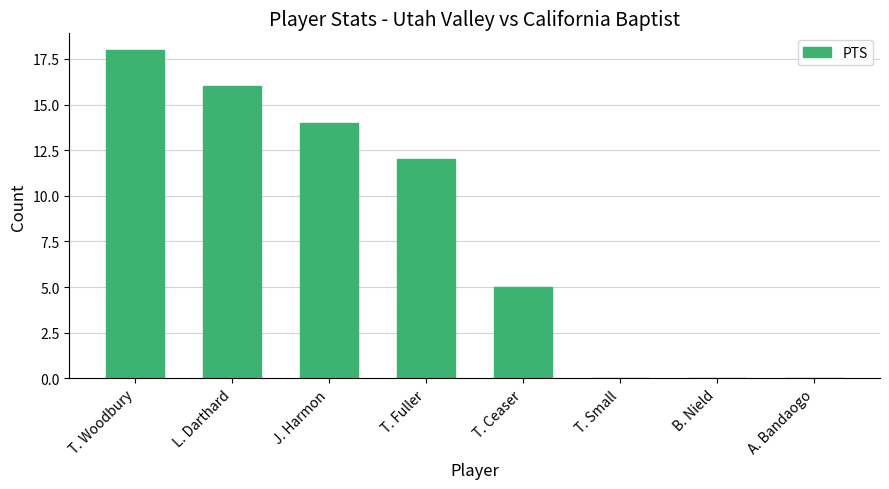

True or false: the data shows 0 at T. Small.

True